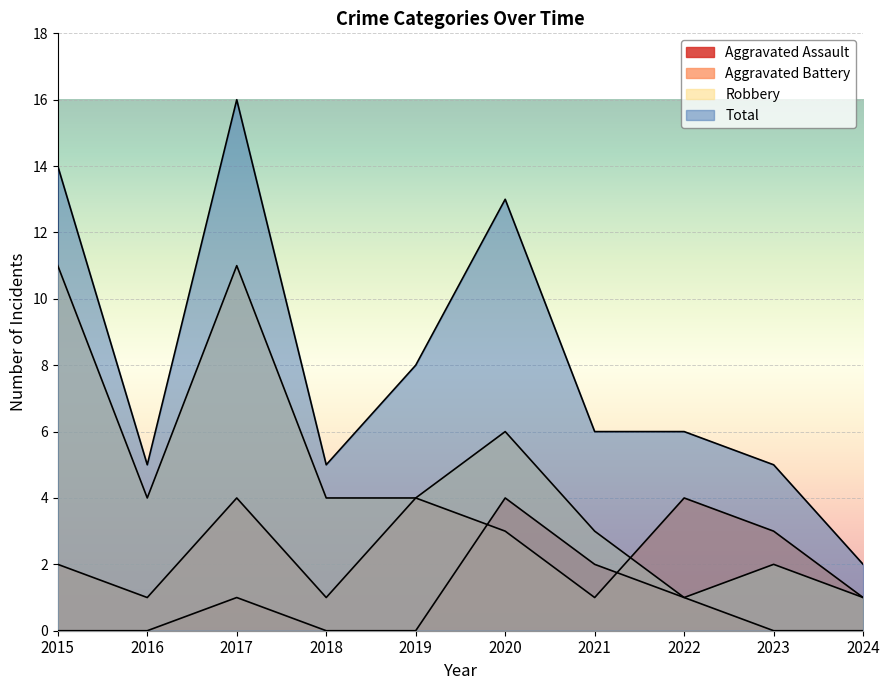

Which category has the lowest value across all series?

2015